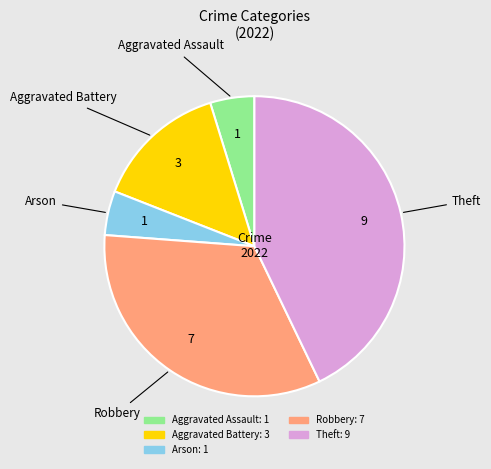

True or false: Arson accounts for 19% of the total.

False